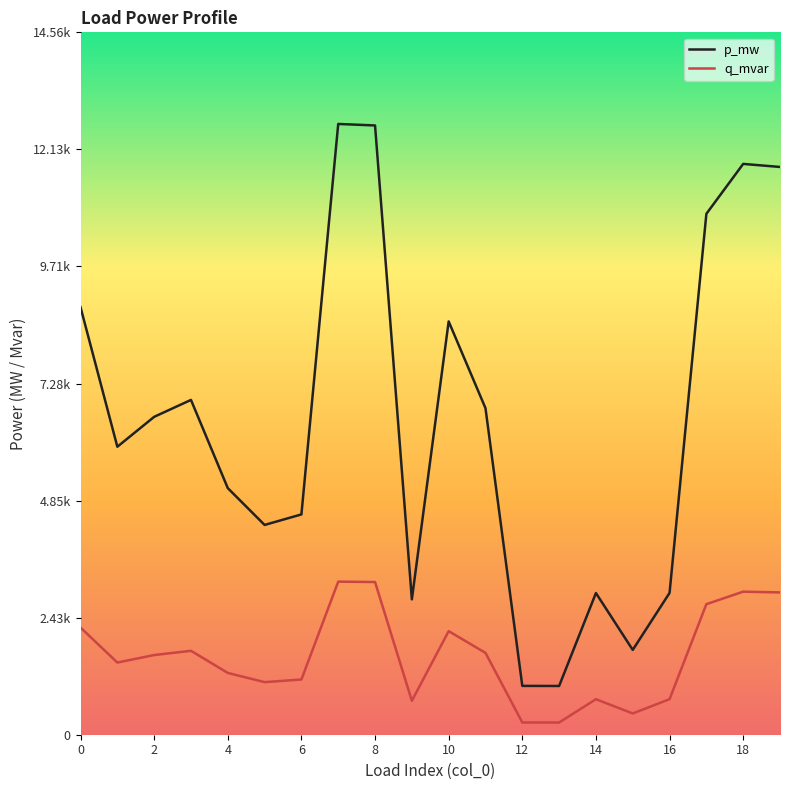

List the series in order of their peak value, highest first.

p_mw, q_mvar